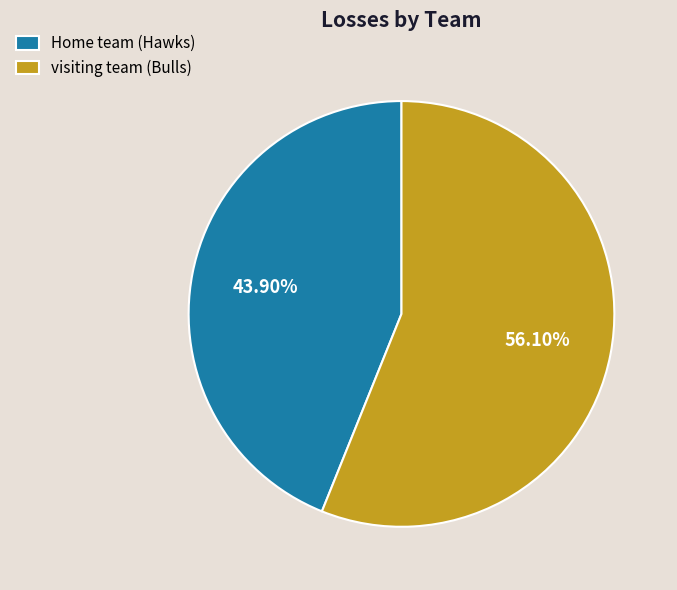

Which has a higher value, visiting team (Bulls) or Home team (Hawks)?

visiting team (Bulls)